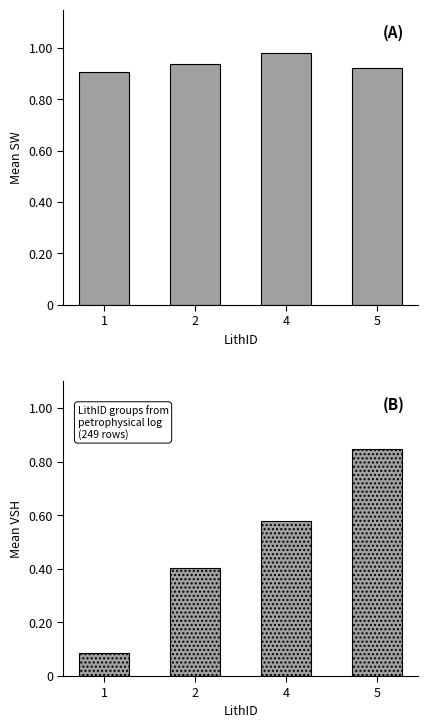

What are all the series names shown in the legend?

Mean SW, Mean VSH